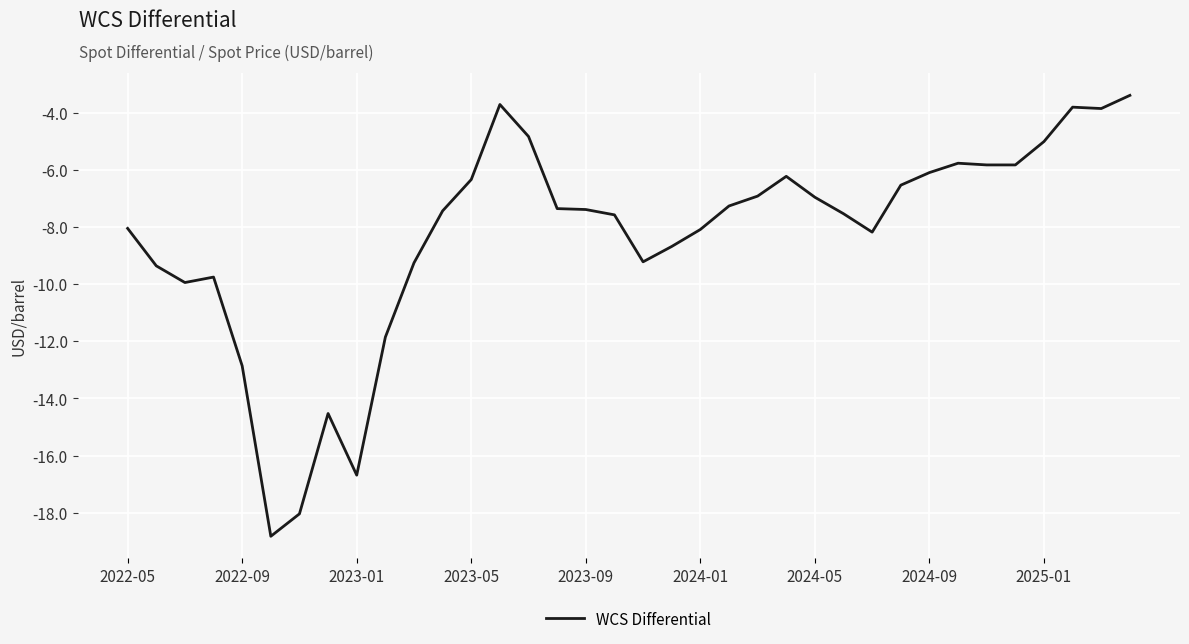

What is the greatest value displayed?

-3.4